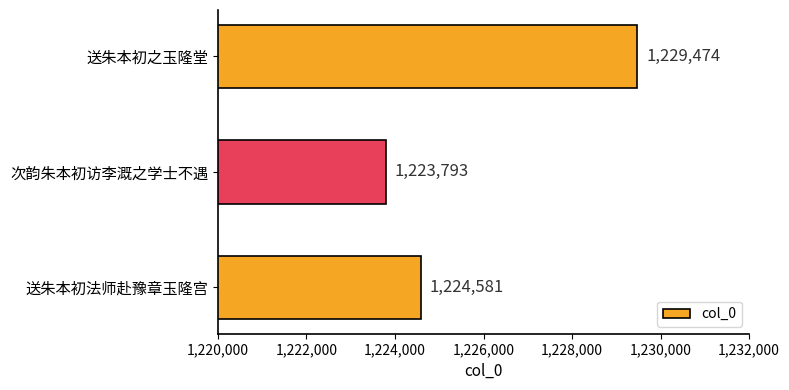

Which has a higher value, 送朱本初之玉隆堂 or 送朱本初法师赴豫章玉隆宫?

送朱本初之玉隆堂